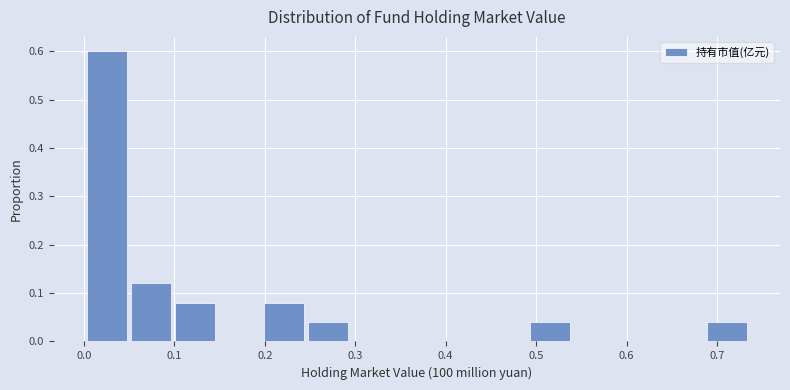

Over which range of the x-axis is the bar tallest?

0.00 to 0.05